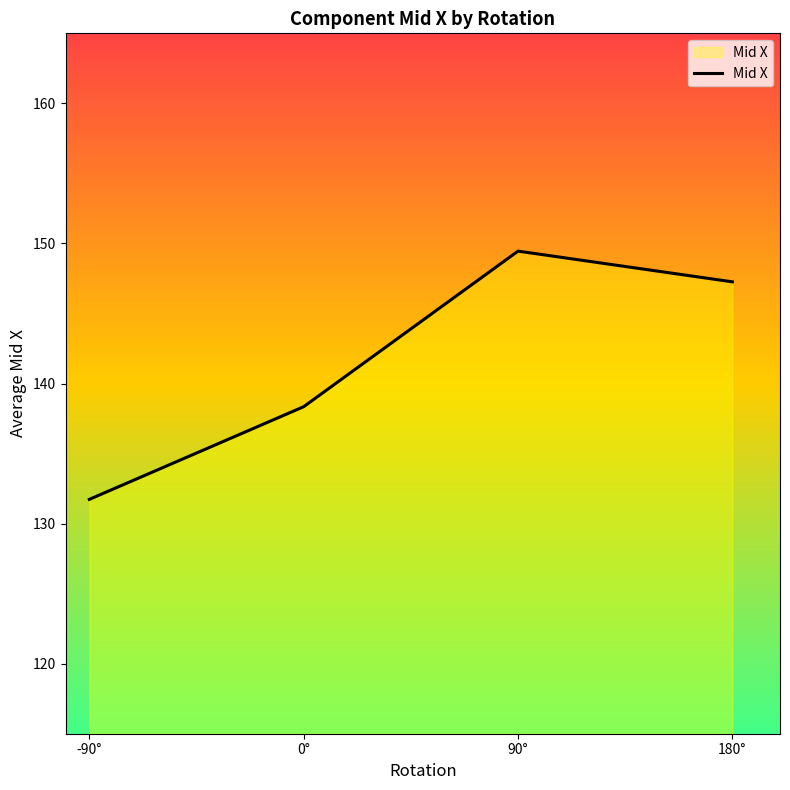

Which category has the highest value across all series?

90°